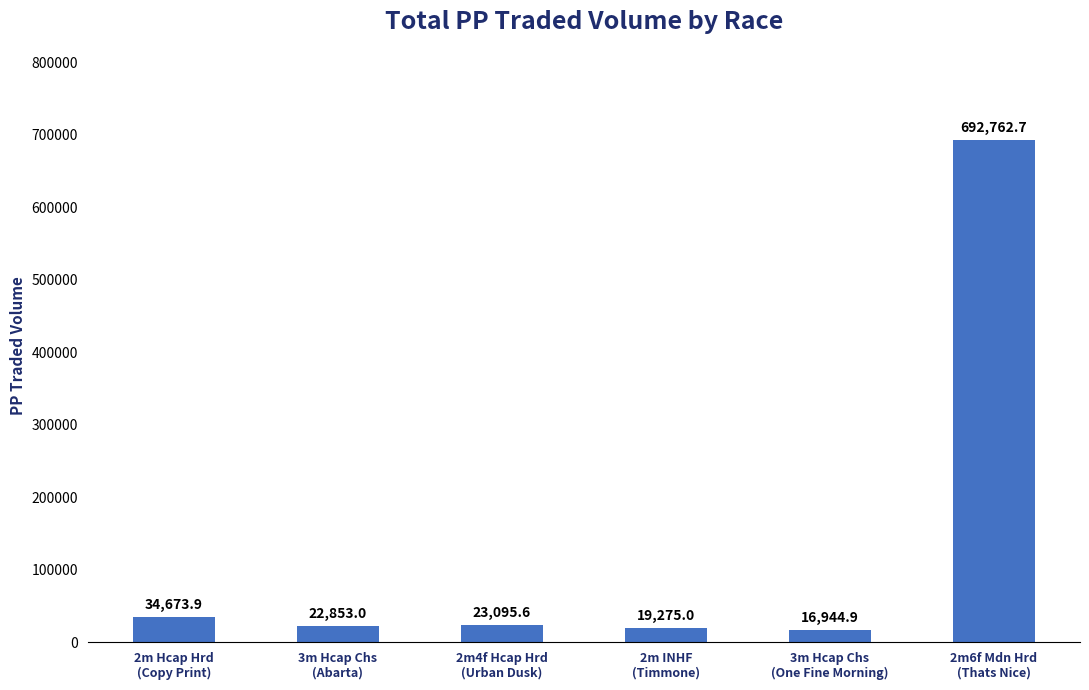

What is the minimum value shown in the chart?

16944.9